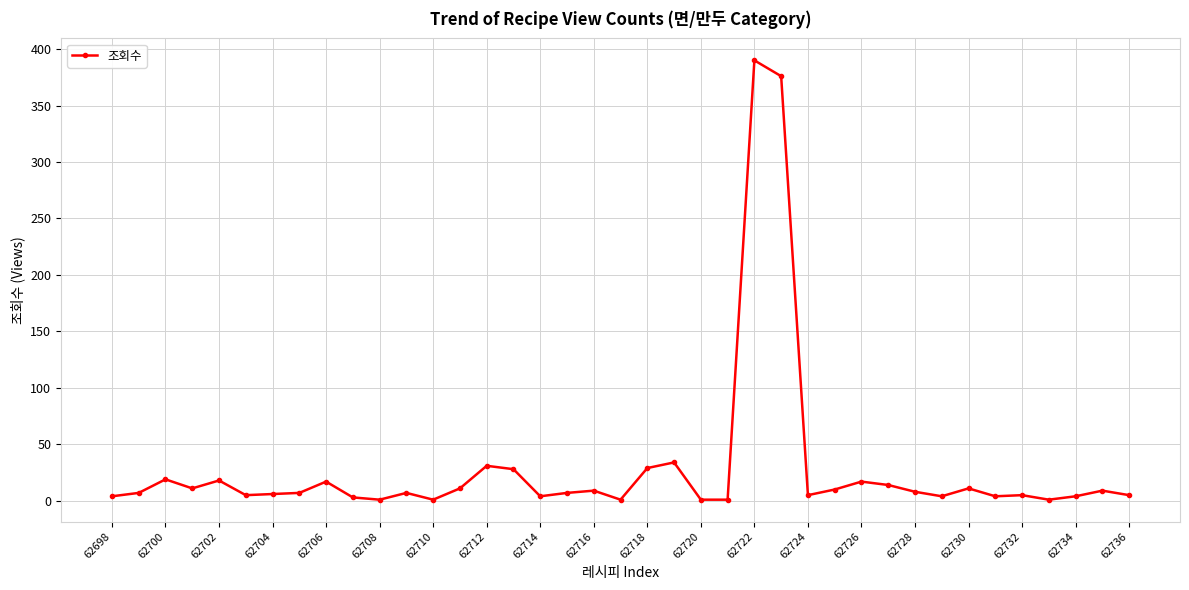

True or false: there are more than 1 points higher than both neighbors.

True